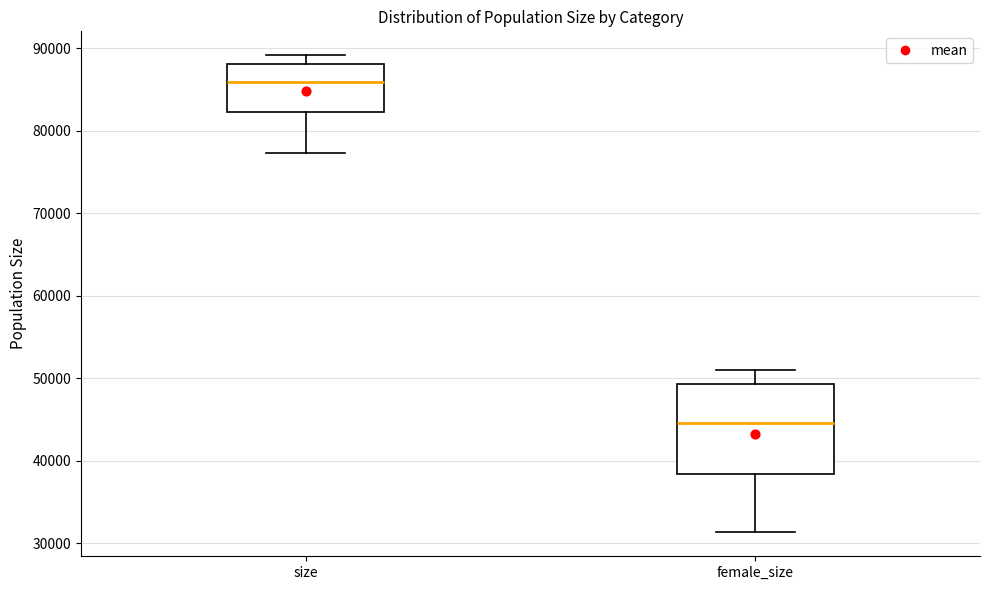

Reading left to right, transcribe this box plot: for each box, give where its median line is, the range the box spans, and where its two whiskers end, as read against the y-axis. The values are not printed on the chart, so give them approximately, as read against the axis.

size: median 86000, box 82000 to 88000, whiskers 77000 to 89000
female_size: median 45000, box 38000 to 49000, whiskers 31000 to 51000